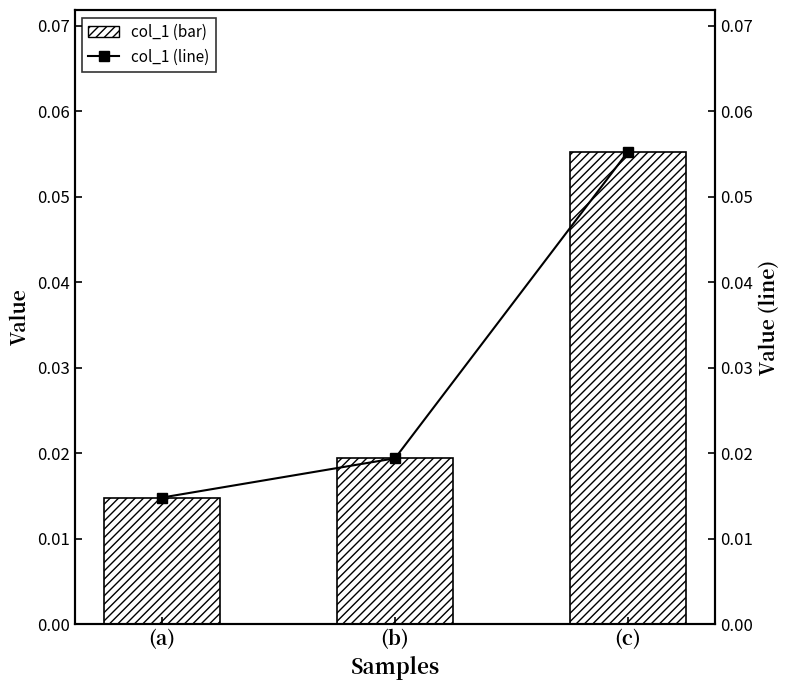

Reading left to right, extract all data points from this chart.

col_1: (a)=0.0	(b)=0.0	(c)=0.1
col_1 (line): (a)=0.0	(b)=0.0	(c)=0.1